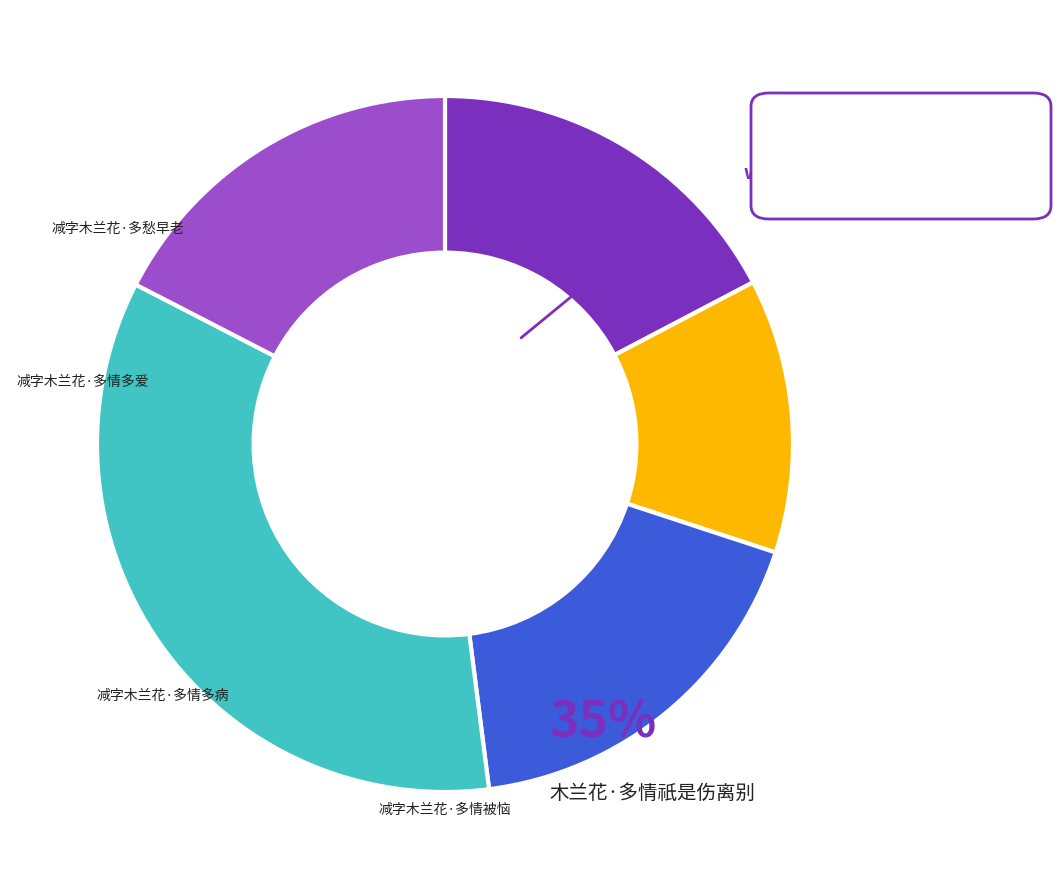

Is there a majority slice in this chart?

No